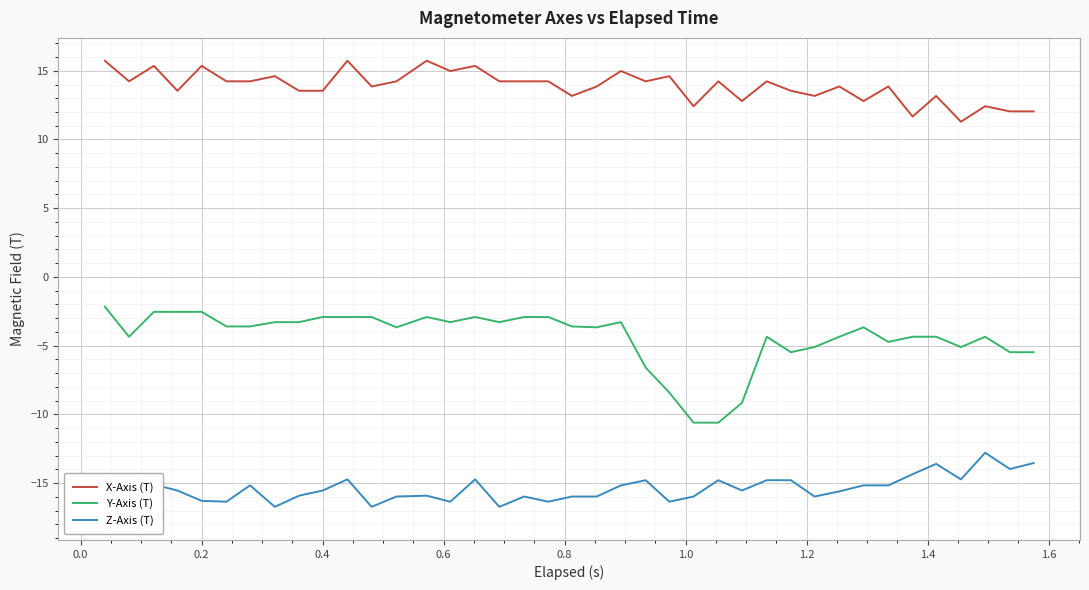

In X-Axis (T), how many points are higher than both neighbors (excluding endpoints)?

14